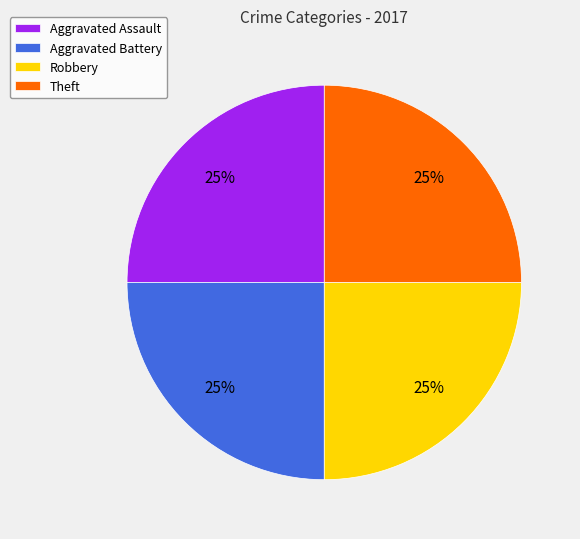

Does Aggravated Assault represent more than half of the total?

No